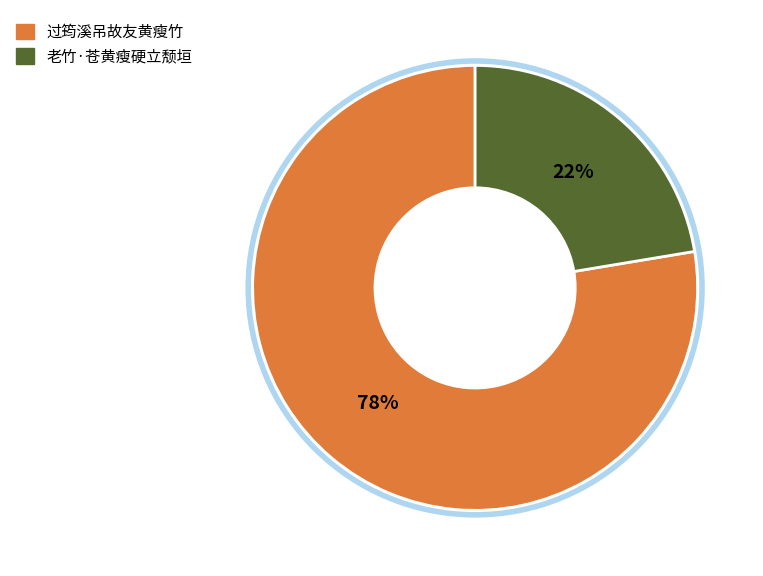

What is the ratio of the value at 老竹·苍黄瘦硬立颓垣 to the value at 过筠溪吊故友黄瘦竹?

0.3